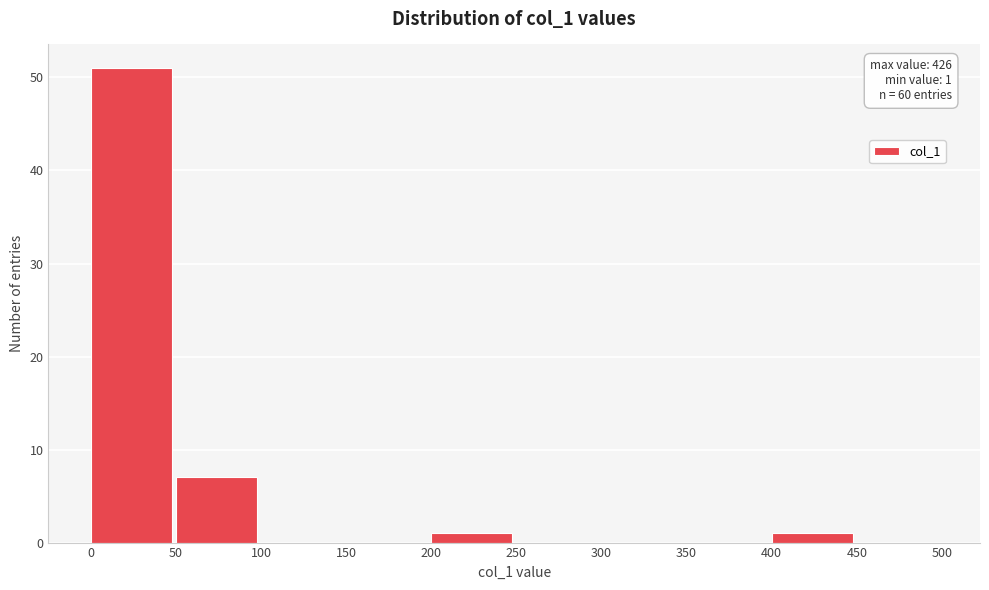

Which range on the x-axis has the tallest bar?

0 to 50